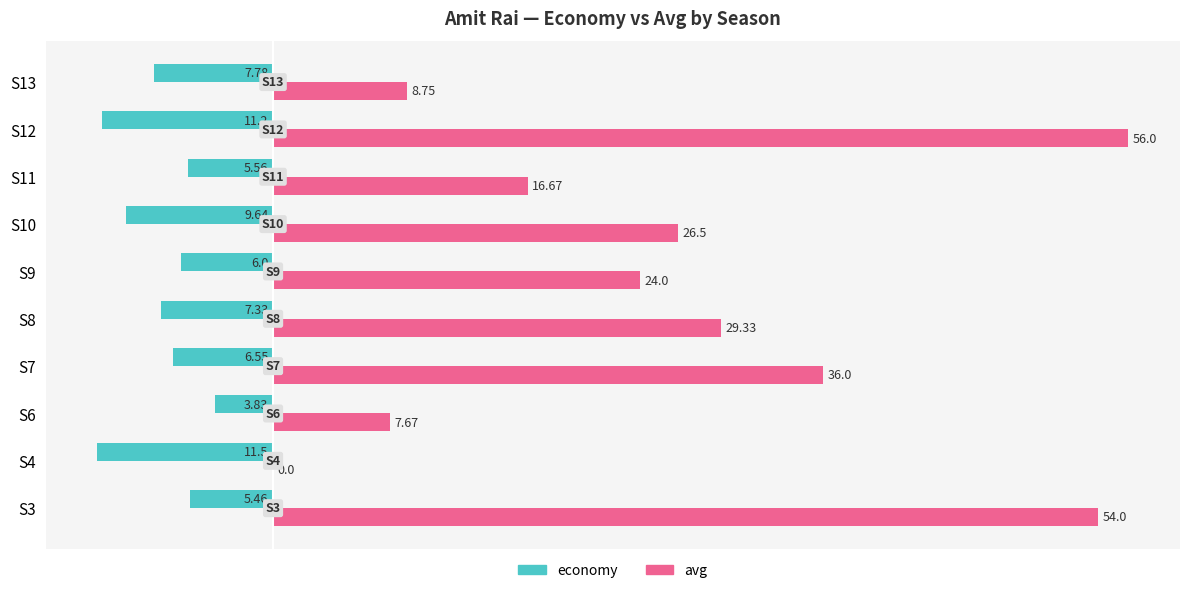

What is the sum of all avg values?

258.9